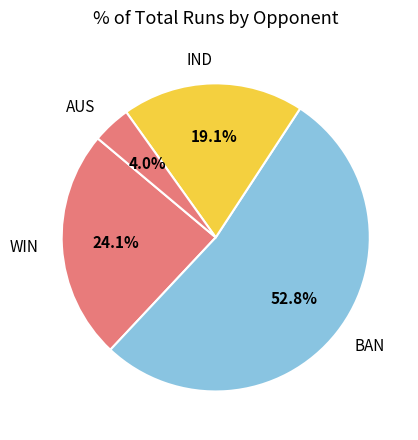

Rank the categories by value from lowest to highest.

AUS, IND, WIN, BAN